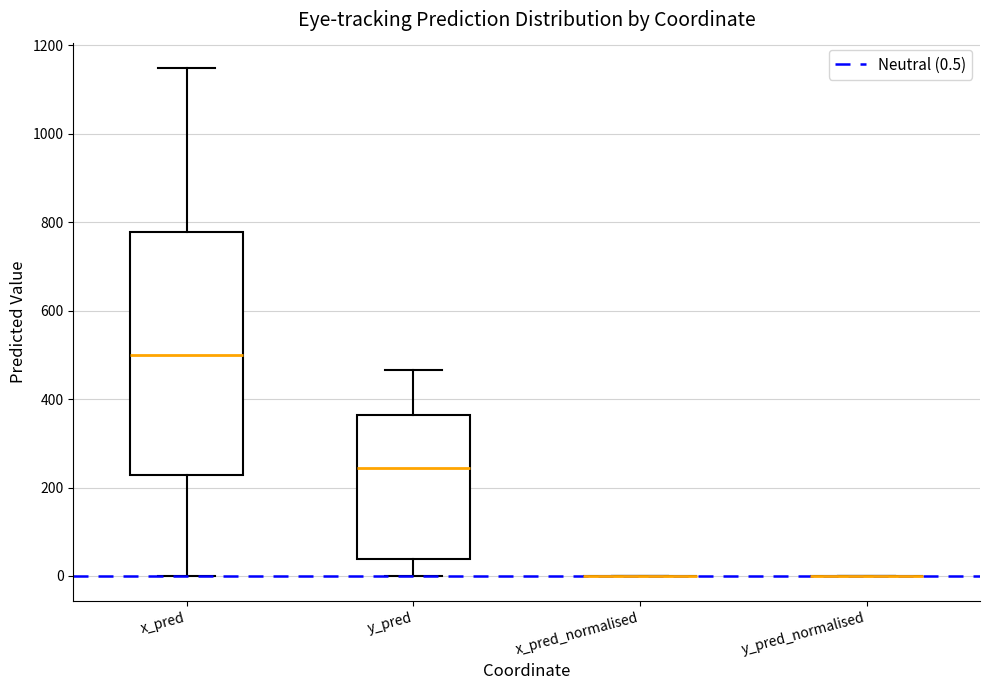

Which box is the tallest, from its lower edge to its upper edge?

x_pred